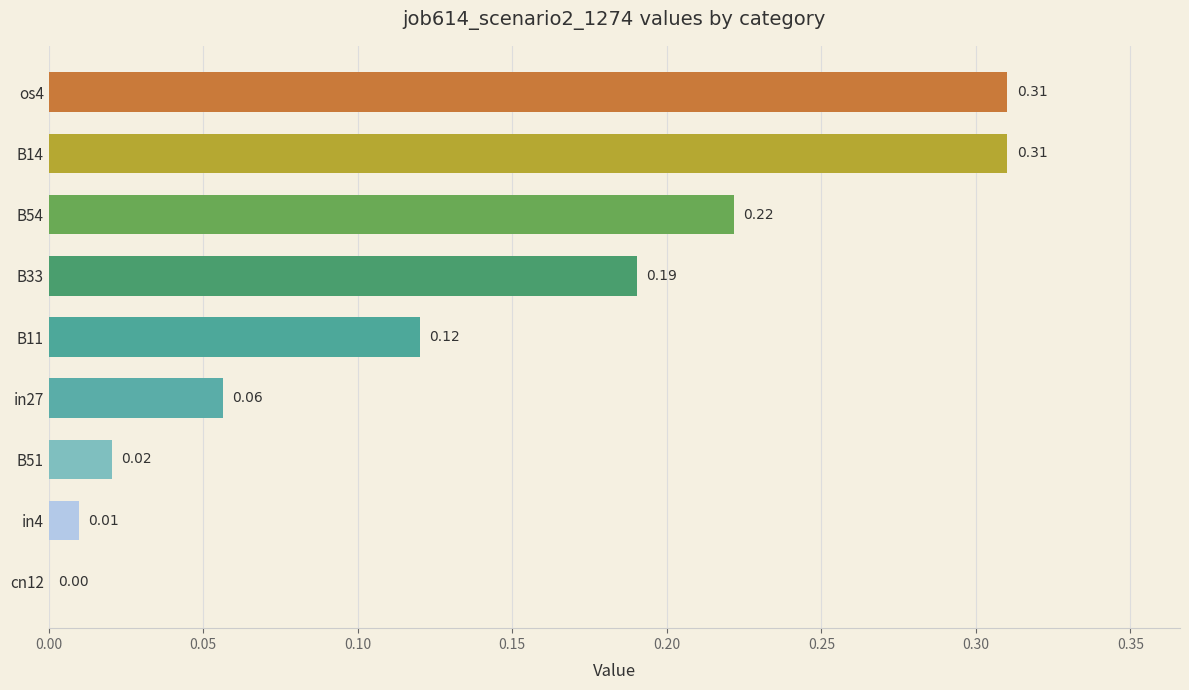

Are the bars horizontal?

Yes